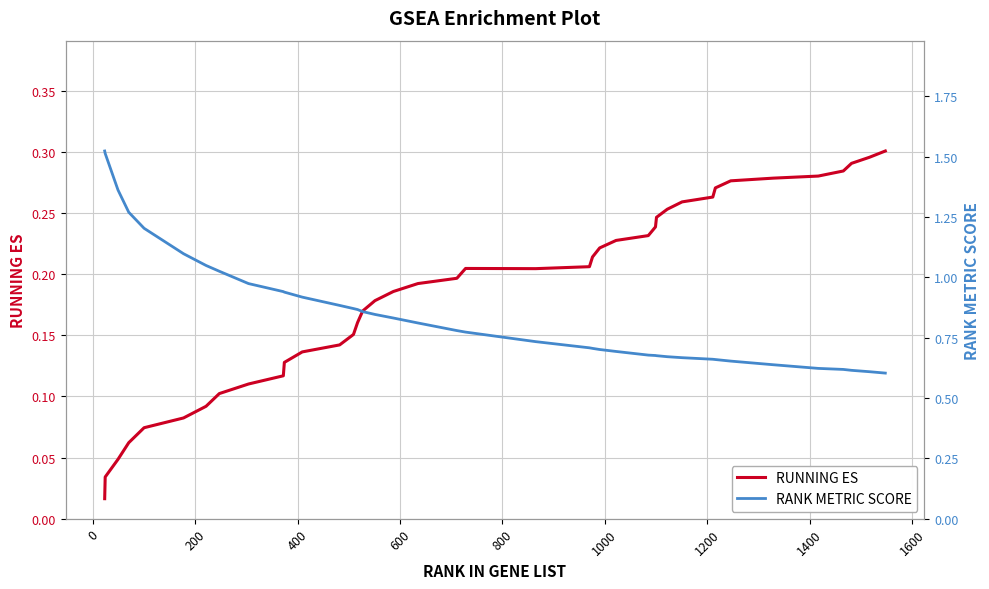

True or false: RANK METRIC SCORE and RUNNING ES cross at least once.

False